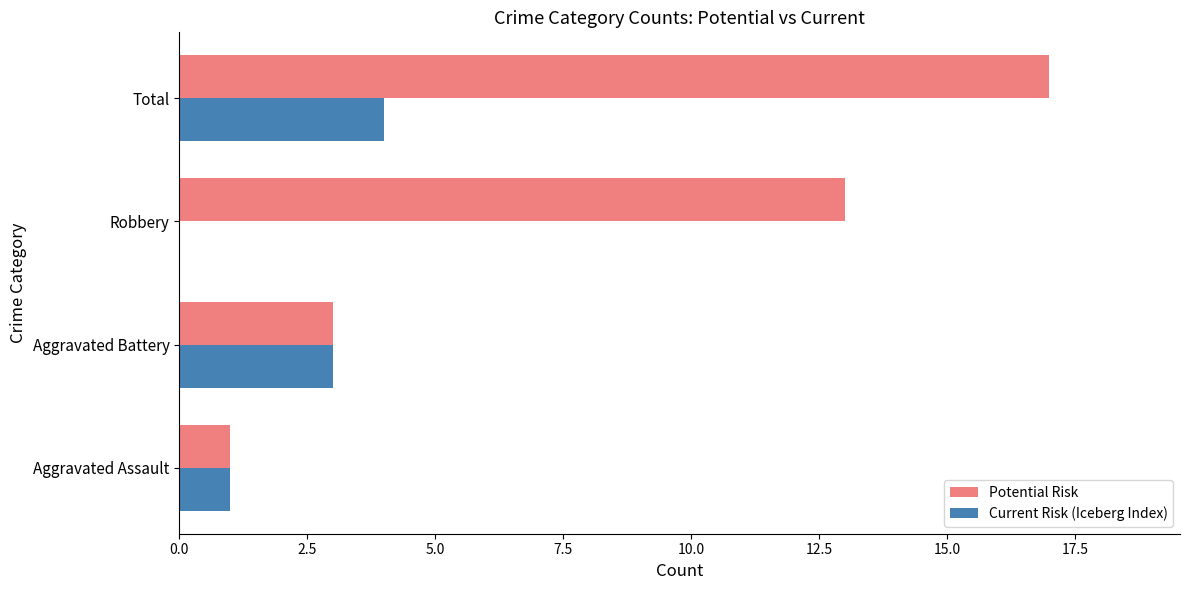

What are all the series names shown in the legend?

Potential Risk, Current Risk (Iceberg Index)